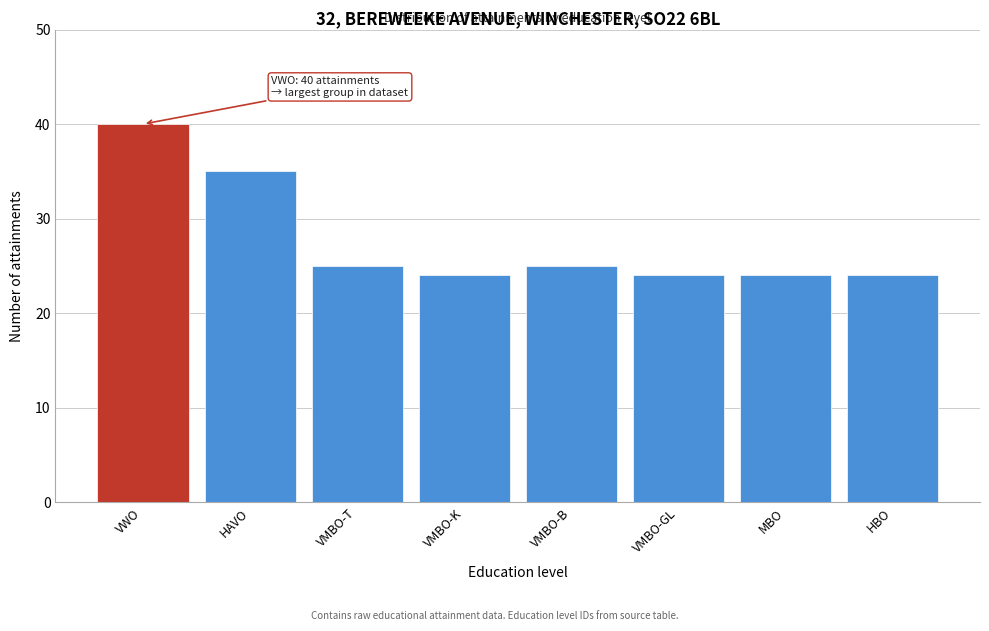

Reading right to left, extract all data points from this chart.

24	24	24	25	24	25	35	40